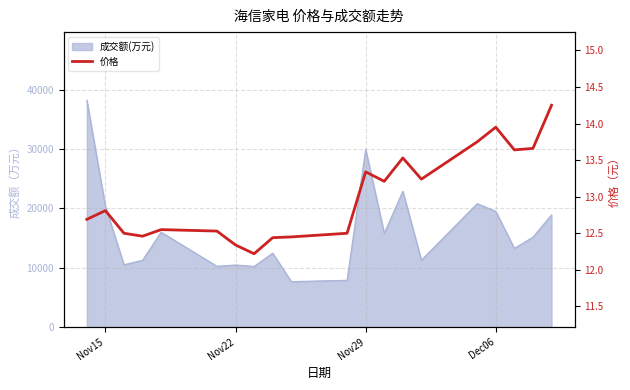

What is the ratio of the value at Nov29 to the value at Nov15?

1.0